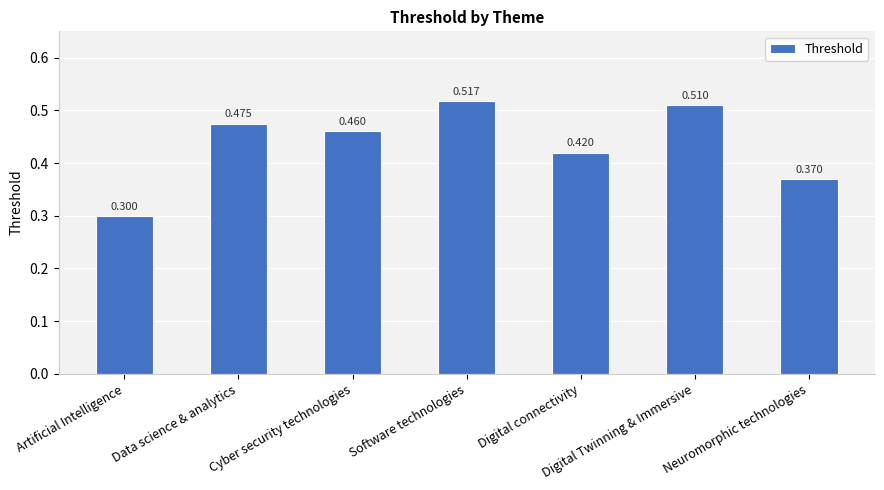

List the labels in order of value, largest first.

Software technologies, Digital Twinning & Immersive, Data science & analytics, Cyber security technologies, Digital connectivity, Neuromorphic technologies, Artificial Intelligence